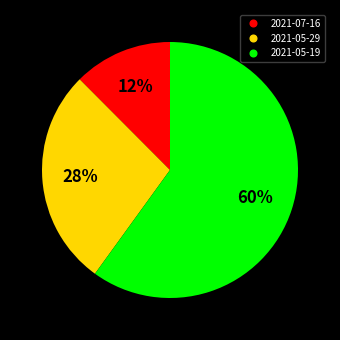

Which has a higher value, 2021-05-29 or 2021-05-19?

2021-05-19